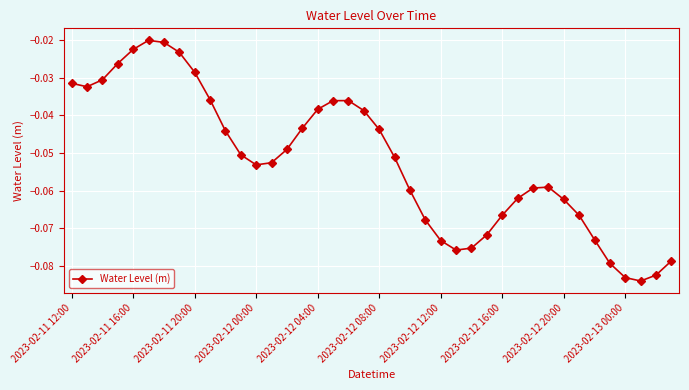

What is the sum of all values?

-2.1